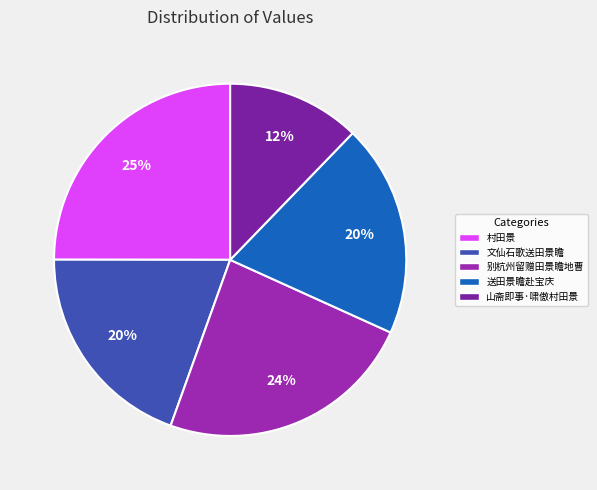

To the nearest percent, what is the average slice percentage?

20%